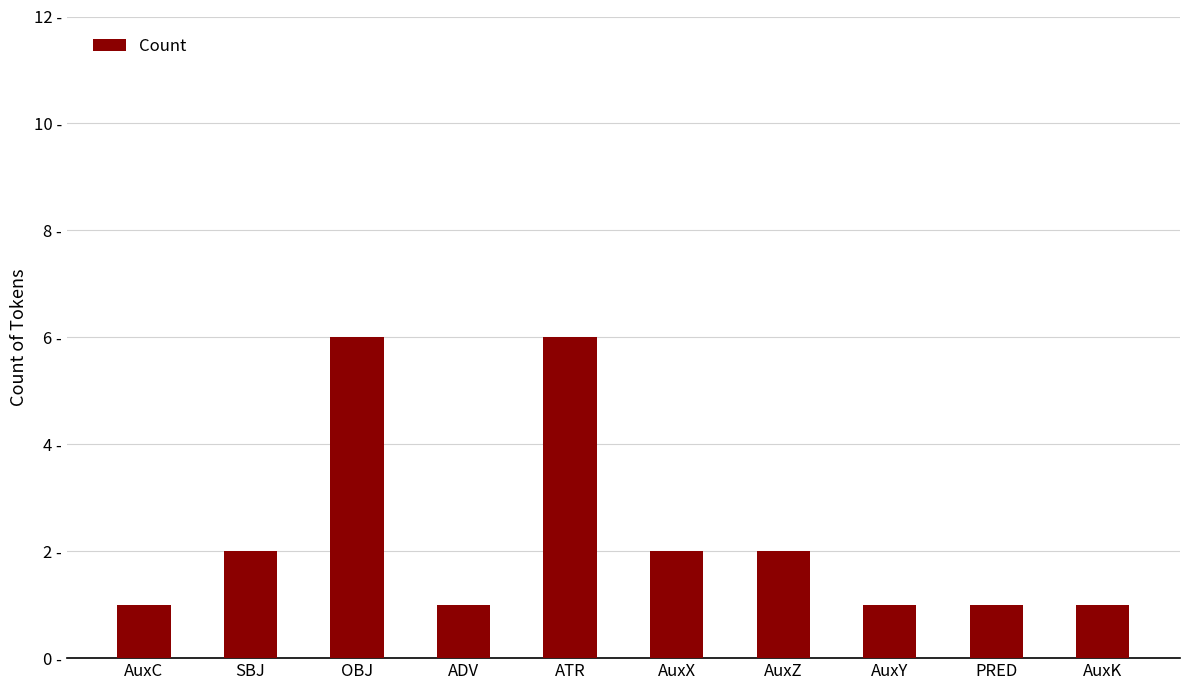

Which label corresponds to the smallest value in the chart?

AuxC